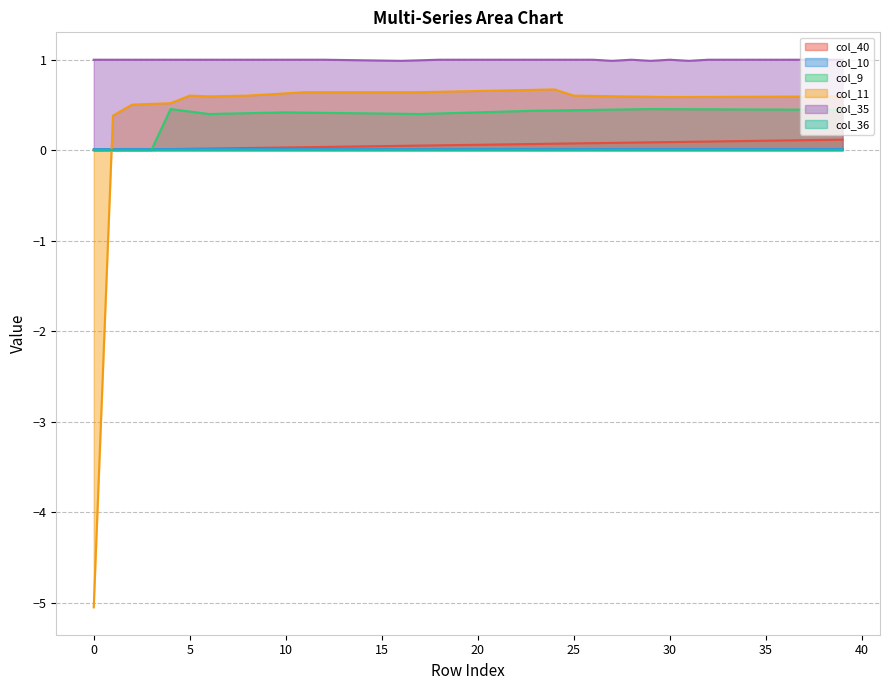

Which series has the largest total across all categories?

col_35